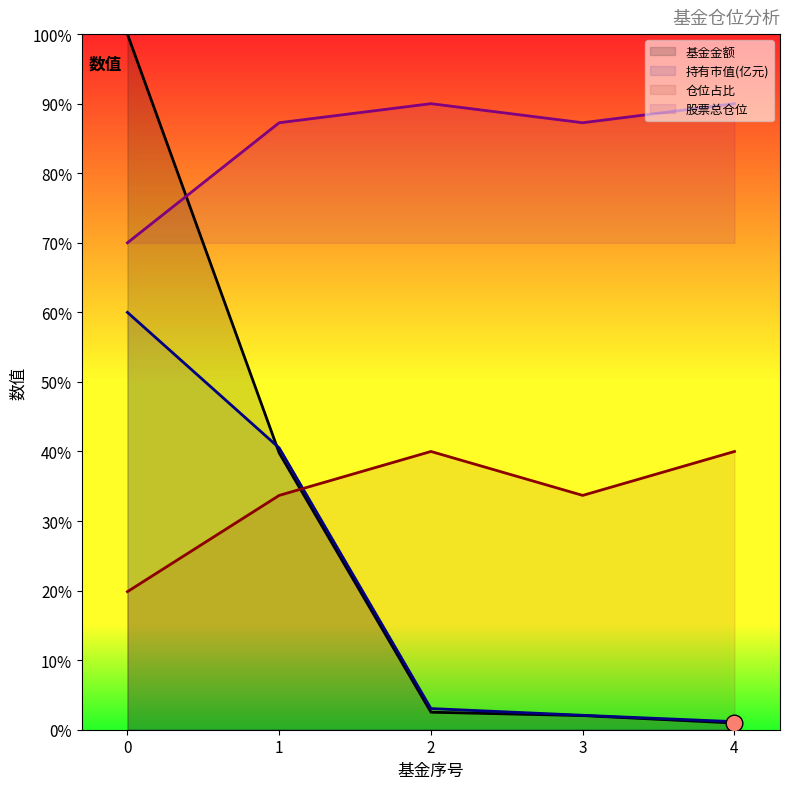

What are all the series names shown in the legend?

基金金额, 持有市值(亿元), 仓位占比, 股票总仓位